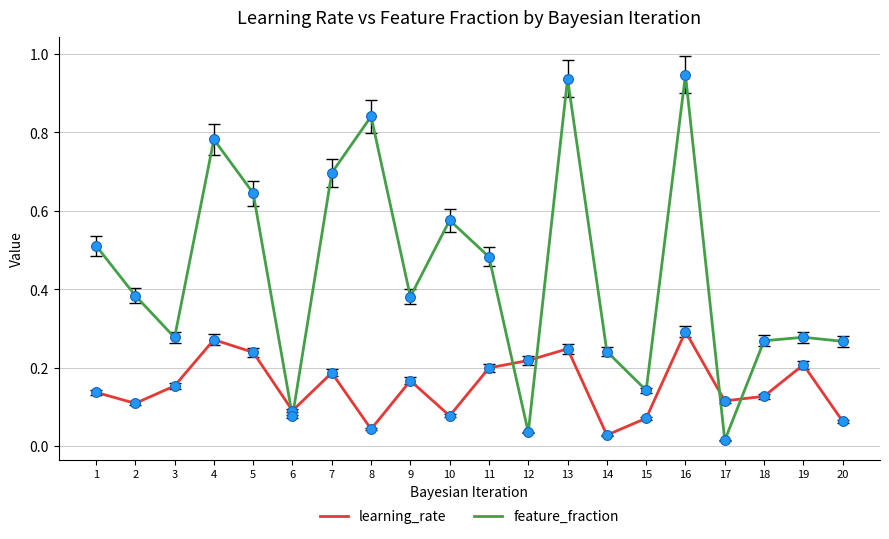

What are all the series names shown in the legend?

learning_rate, feature_fraction